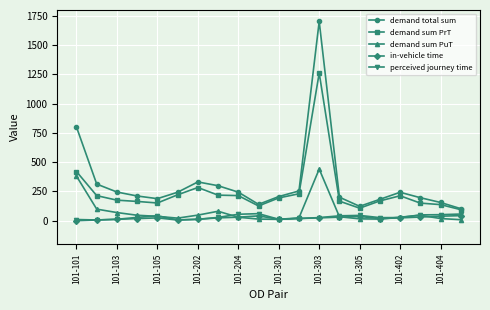

What are all the series names shown in the legend?

demand total sum, demand sum PrT, demand sum PuT, in-vehicle time, perceived journey time